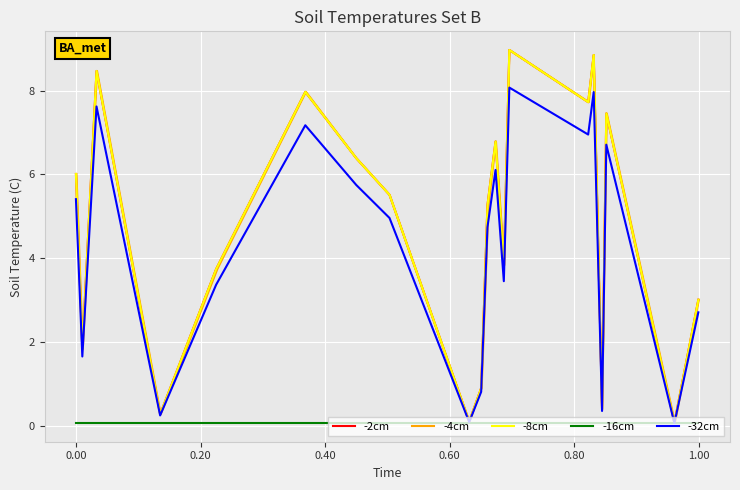

List the series in order of their peak value, lowest first.

-16cm, -32cm, -2cm, -4cm, -8cm